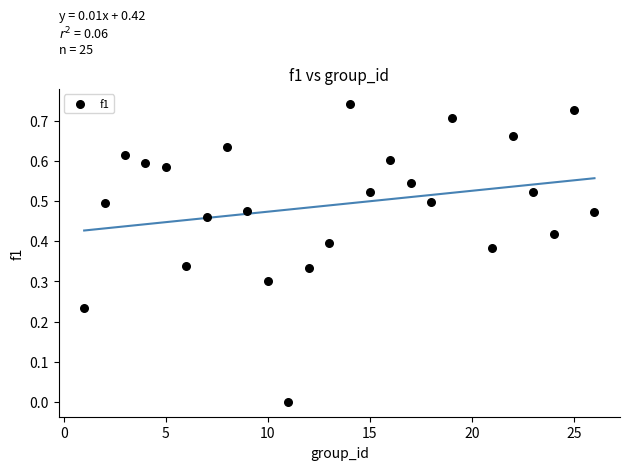

What is the range of X values (max minus min)?

25.0